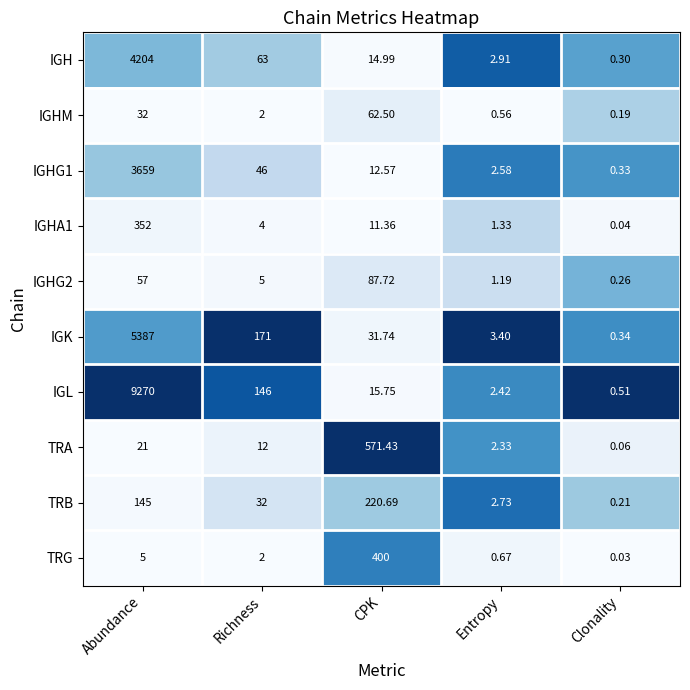

Between Abundance and CPK, which series saw the biggest shift?

IGL